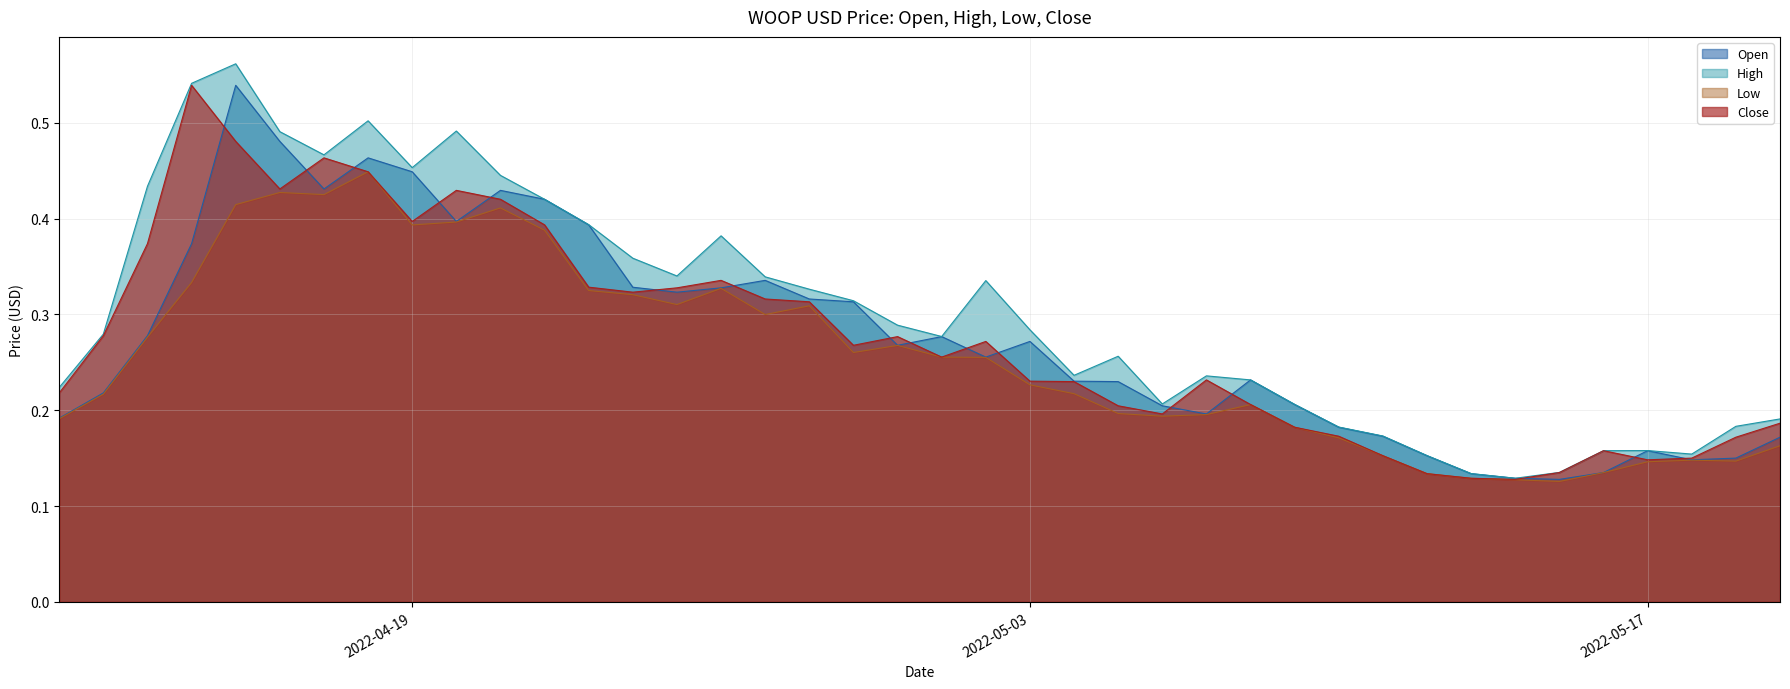

At which label does Close reach its peak?

2022-04-14